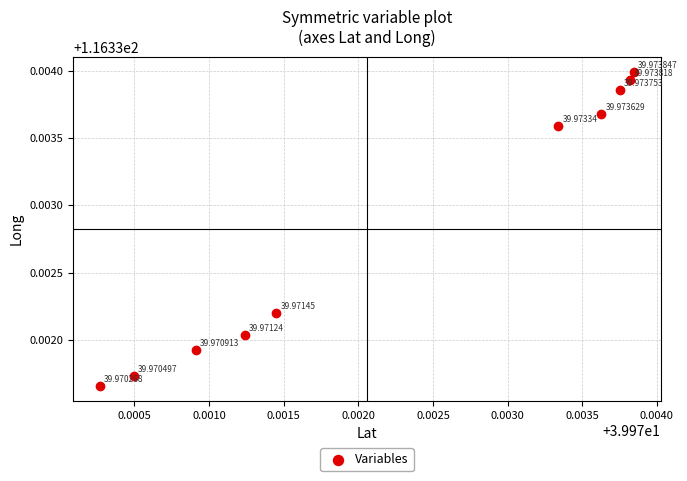

What is the average X value?

40.0